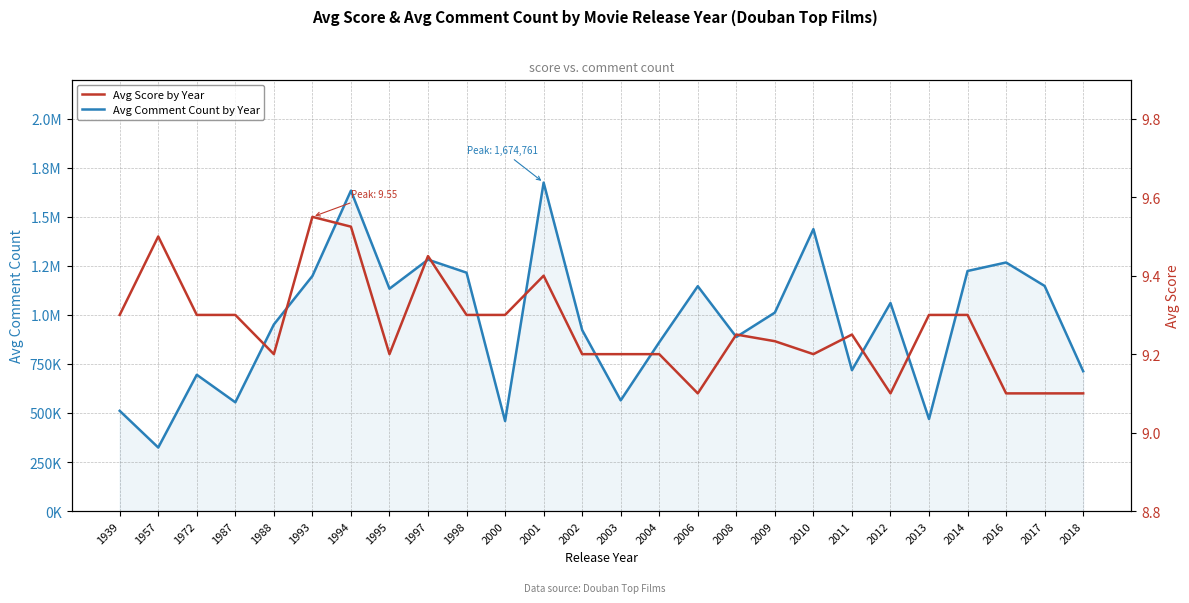

Which series has the largest total across all categories?

Avg Comment Count by Year